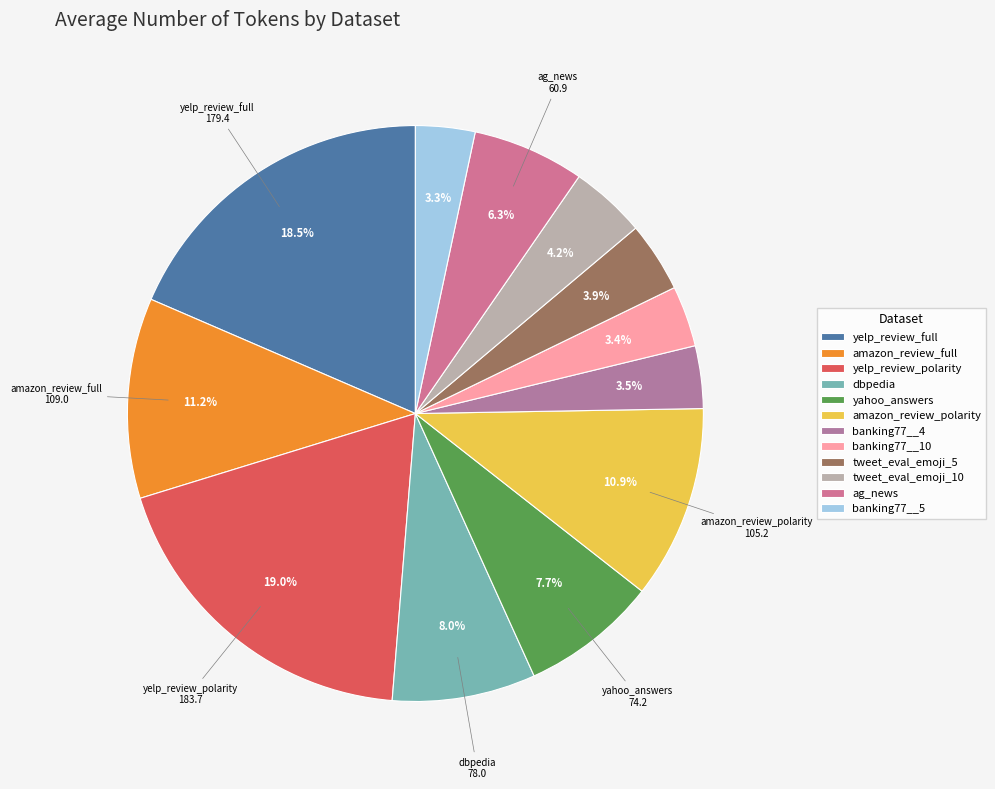

Which slice is the largest?

yelp_review_polarity